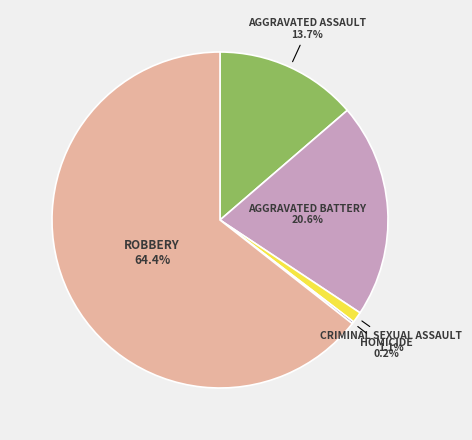

Is there any slice that represents more than half of the pie?

Yes